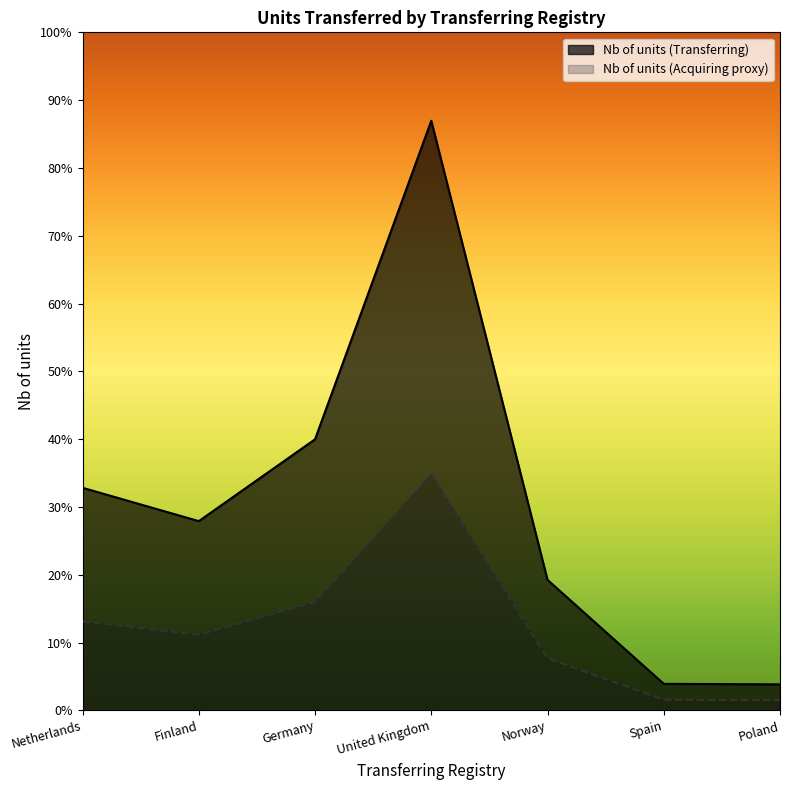

Does the chart display data point markers on the line(s)?

No